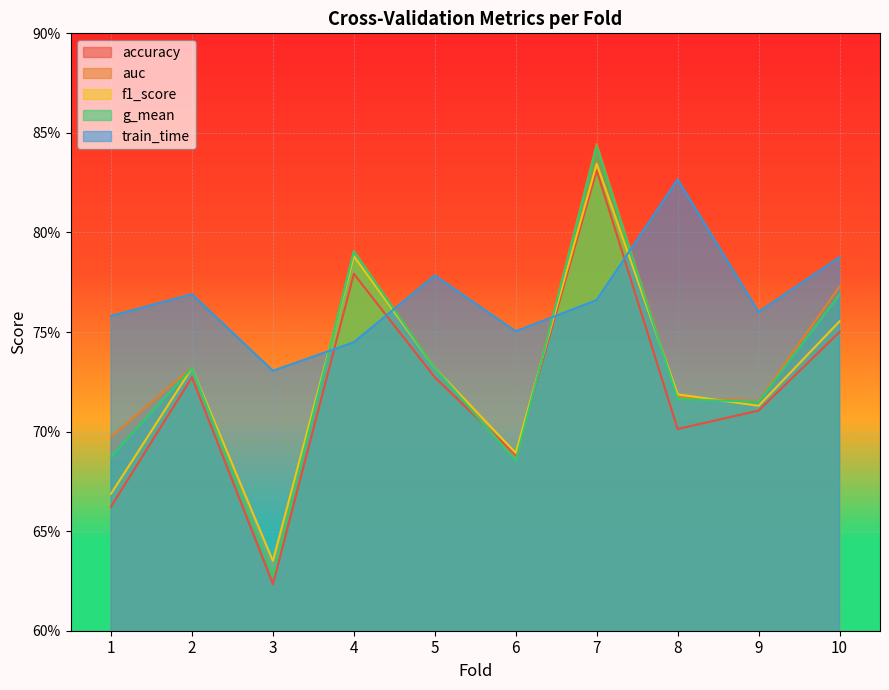

Rank the series by their maximum value, from lowest to highest.

train_time, accuracy, f1_score, g_mean, auc